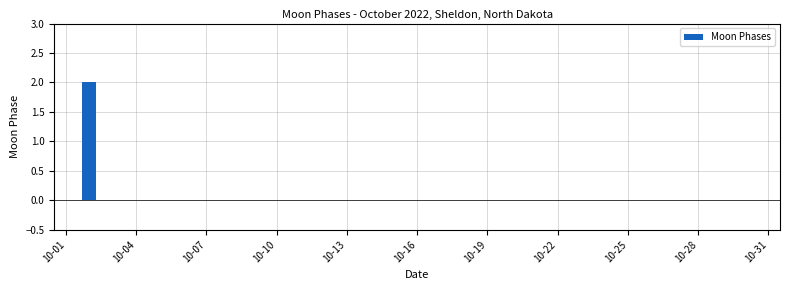

What is the maximum value shown in the chart?

2